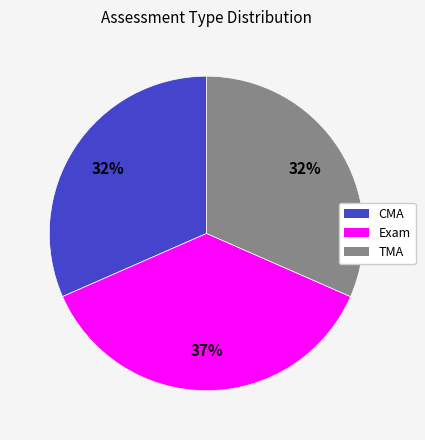

What percentage is the TMA slice, to the nearest percent?

32%